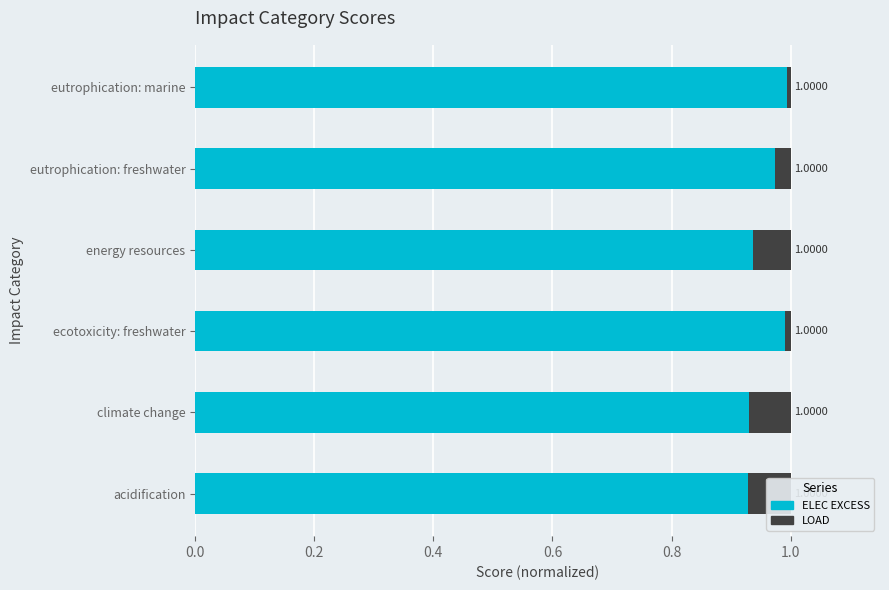

Are the bars horizontal?

Yes